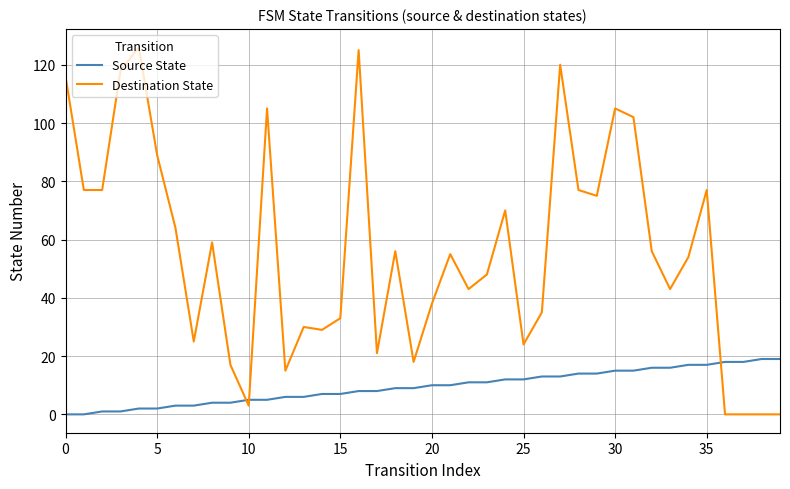

True or false: Source State and Destination State cross at least once.

True